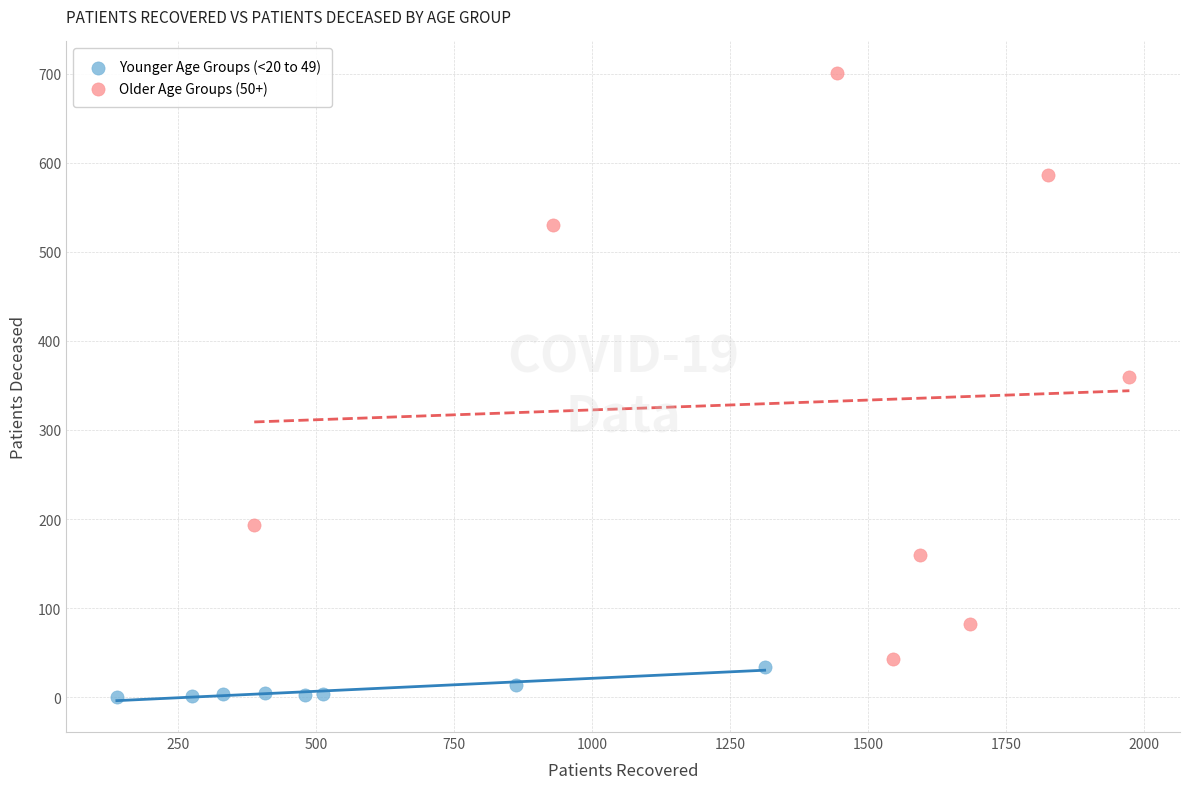

Which series reaches the minimum Y coordinate?

Younger Age Groups (<20 to 49)